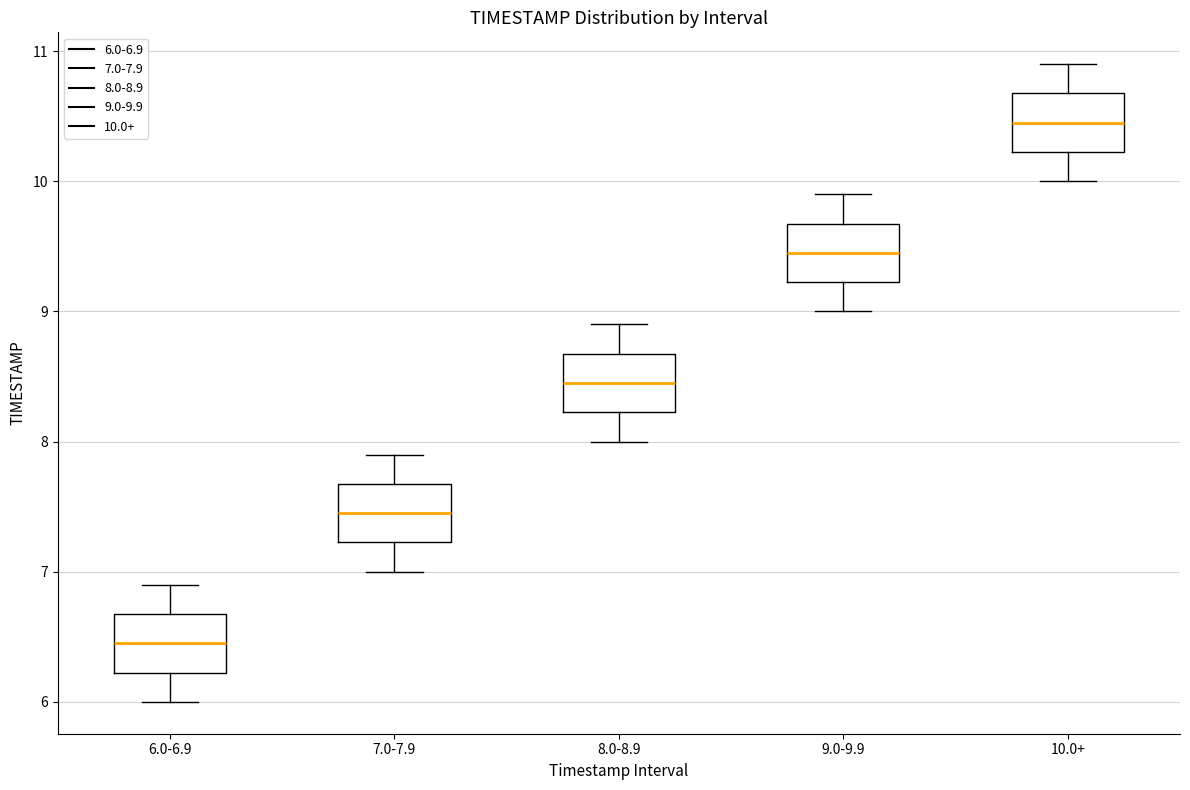

Reading left to right, transcribe this box plot: for each box, give where its median line is, the range the box spans, and where its two whiskers end, as read against the y-axis. The values are not printed on the chart, so give them approximately, as read against the axis.

6.0-6.9: median 6.5, box 6.2 to 6.7, whiskers 6.0 to 6.9
7.0-7.9: median 7.5, box 7.2 to 7.7, whiskers 7.0 to 7.9
8.0-8.9: median 8.5, box 8.2 to 8.7, whiskers 8.0 to 8.9
9.0-9.9: median 9.5, box 9.2 to 9.7, whiskers 9.0 to 9.9
10.0+: median 10.5, box 10.2 to 10.7, whiskers 10.0 to 10.9